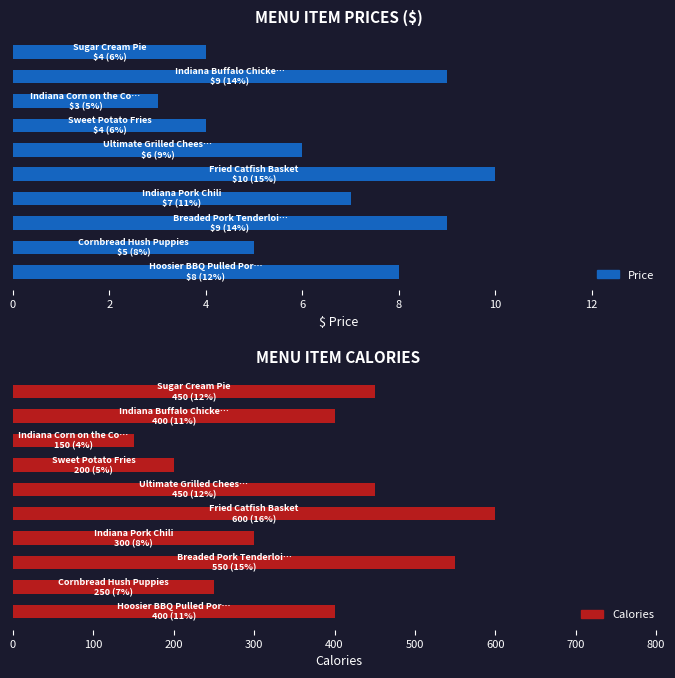

Are the bars grouped side by side (vs. stacked)?

Yes